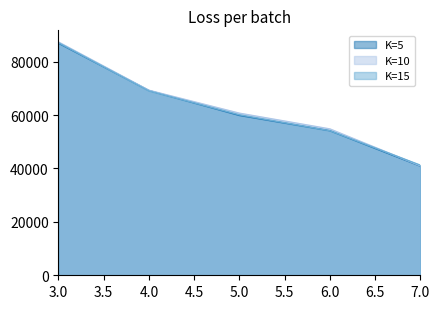

Is it true that K=5 equals 105123 at 5.0?

False